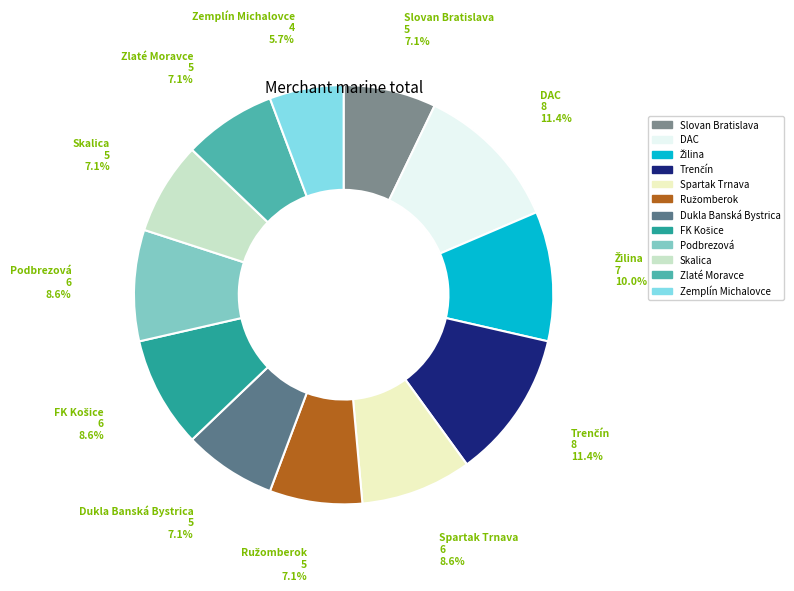

How many segments does this pie chart have?

12